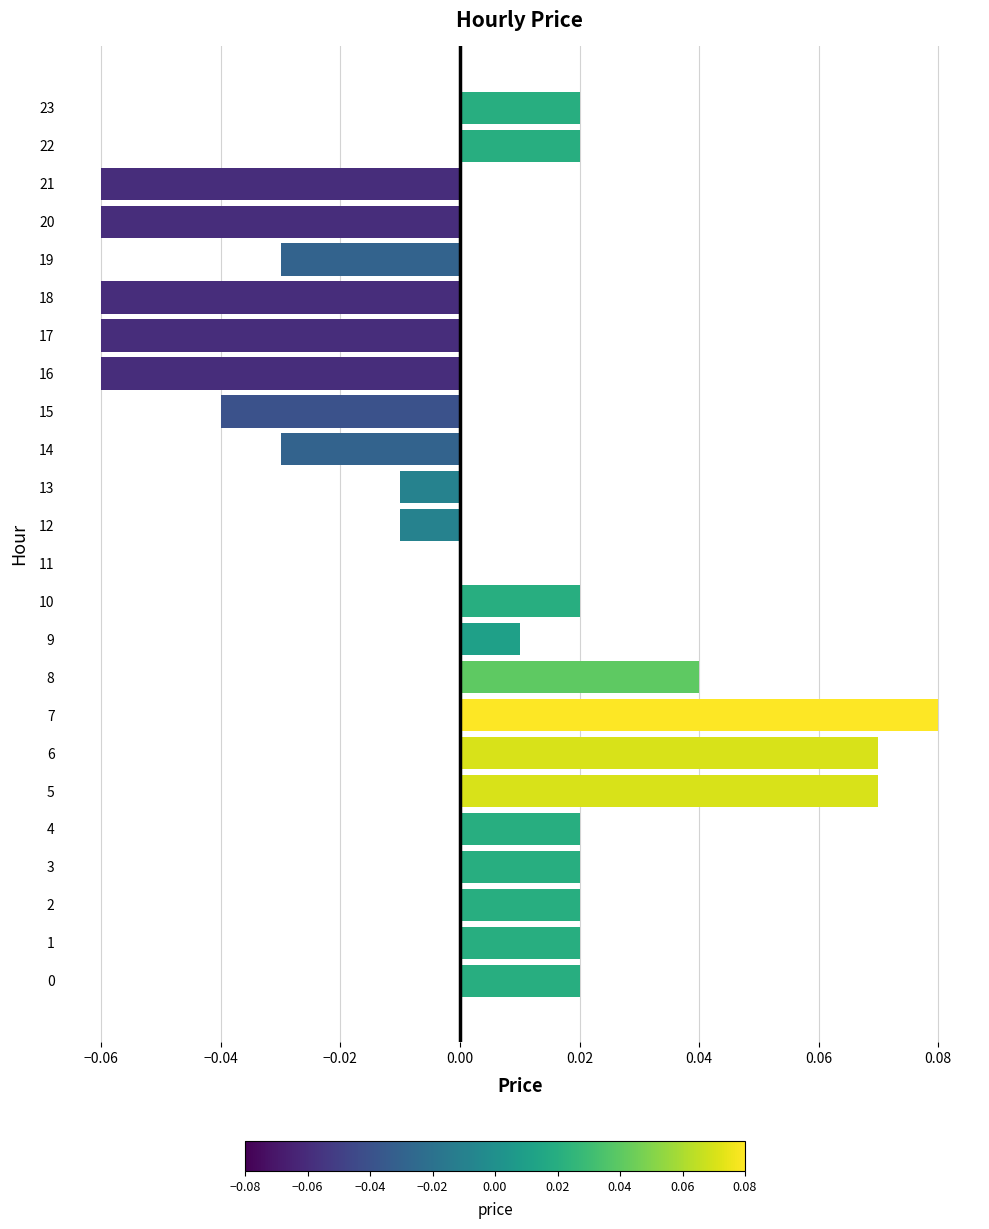

Between 22 and 14, which is larger?

22